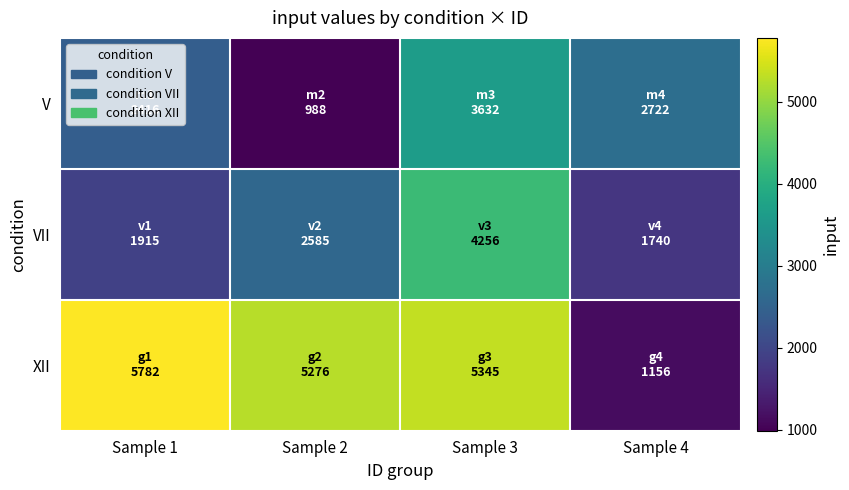

Which series has the largest total across all categories?

XII